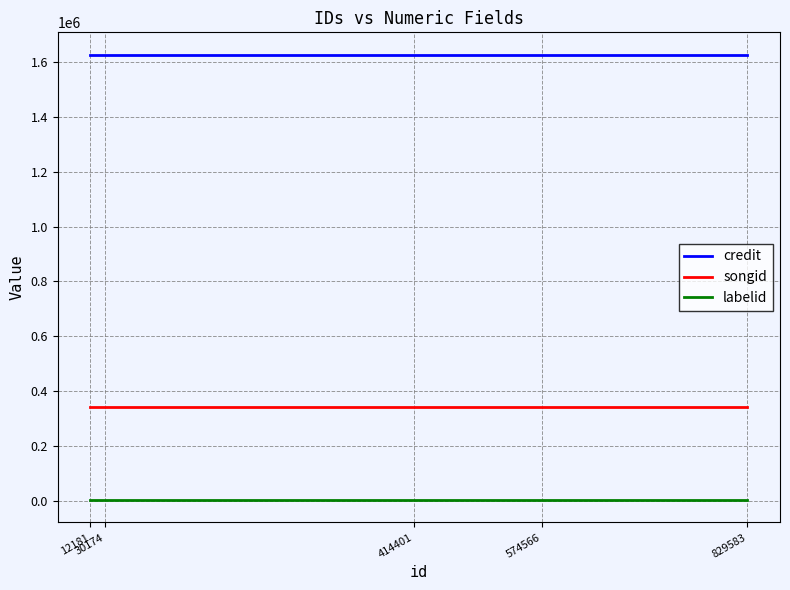

Reading left to right, what are all the values shown in this chart?

credit: 12181=1626949	30174=1626949	414401=1626949	574566=1626949	829583=1626949
songid: 12181=340659	30174=340659	414401=340659	574566=340659	829583=340659
labelid: 12181=2422	30174=2422	414401=2422	574566=2422	829583=2422